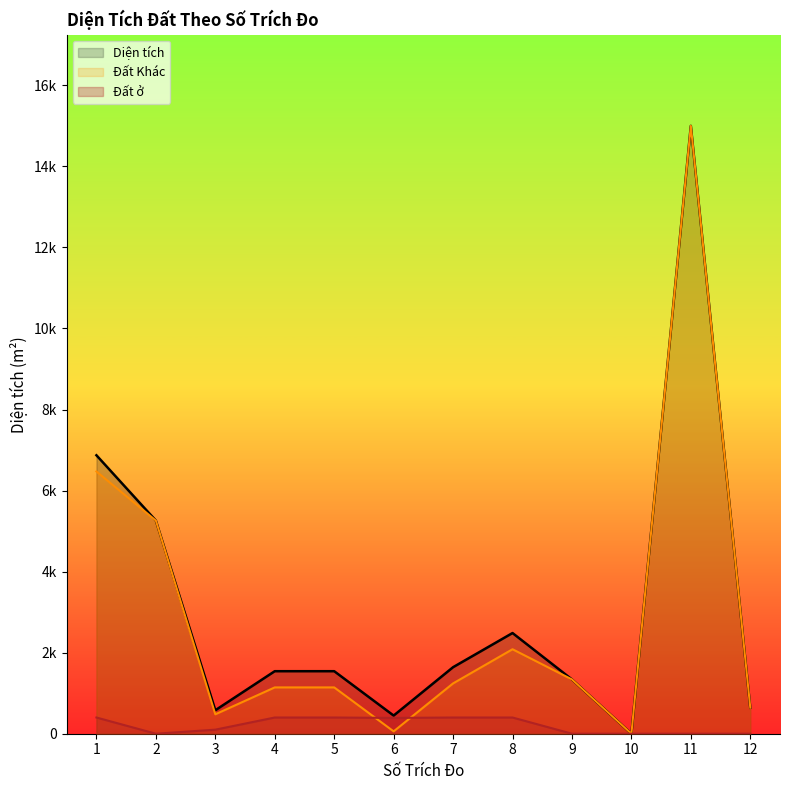

How many values in Diện tích are above zero?

11